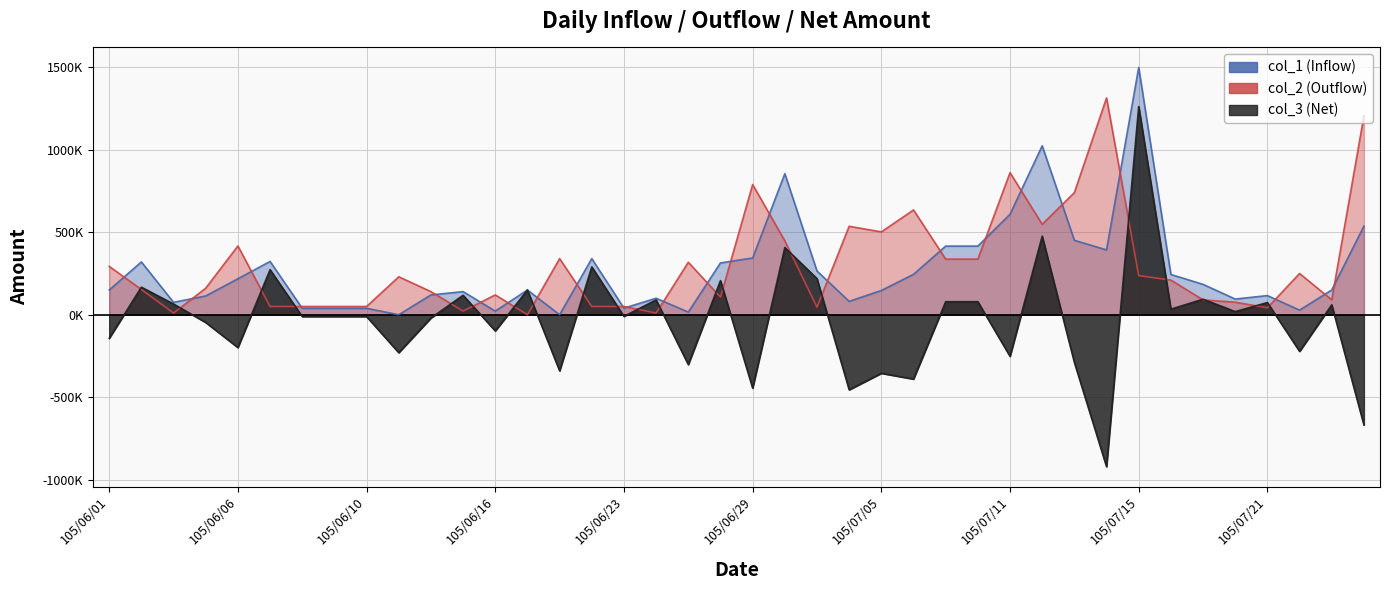

What is the maximum value for col_2 (Outflow)?

1314000